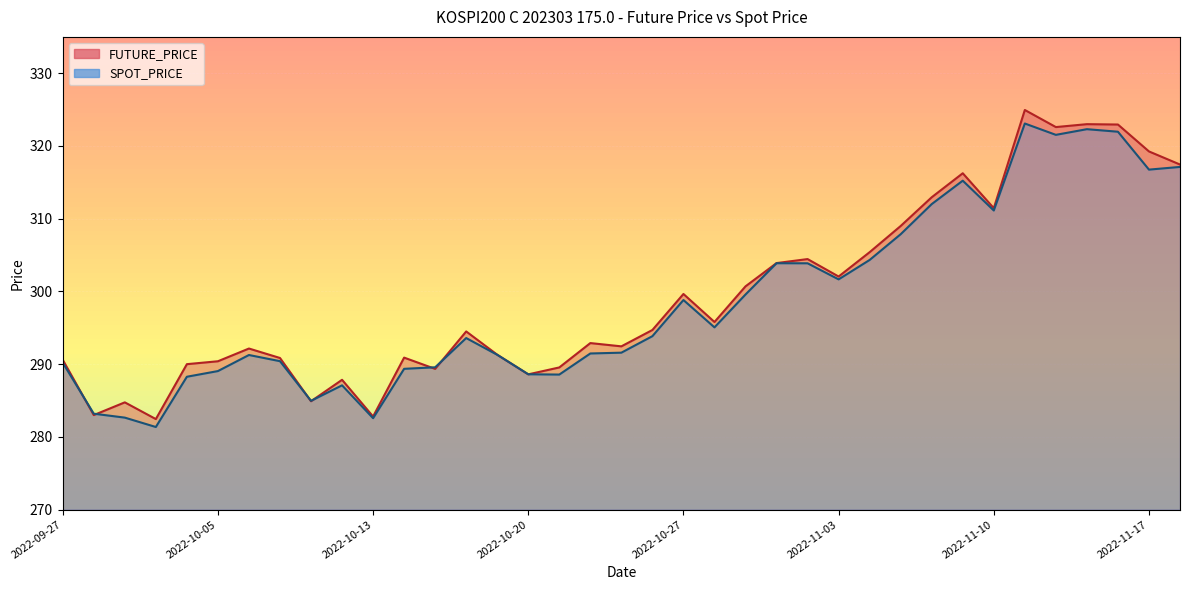

How many lines are shown in the chart?

2